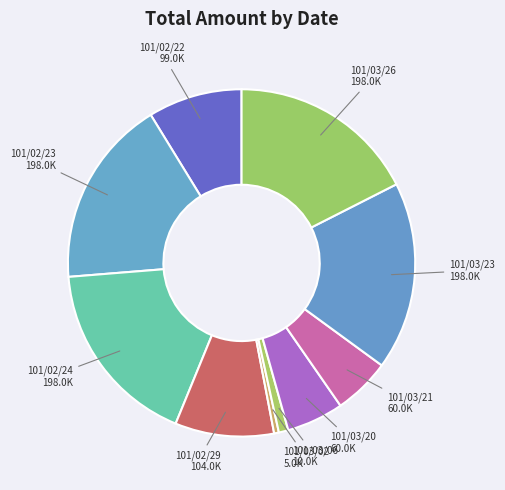

Do 101/02/22 and 101/02/24 together represent more than half of the pie?

No